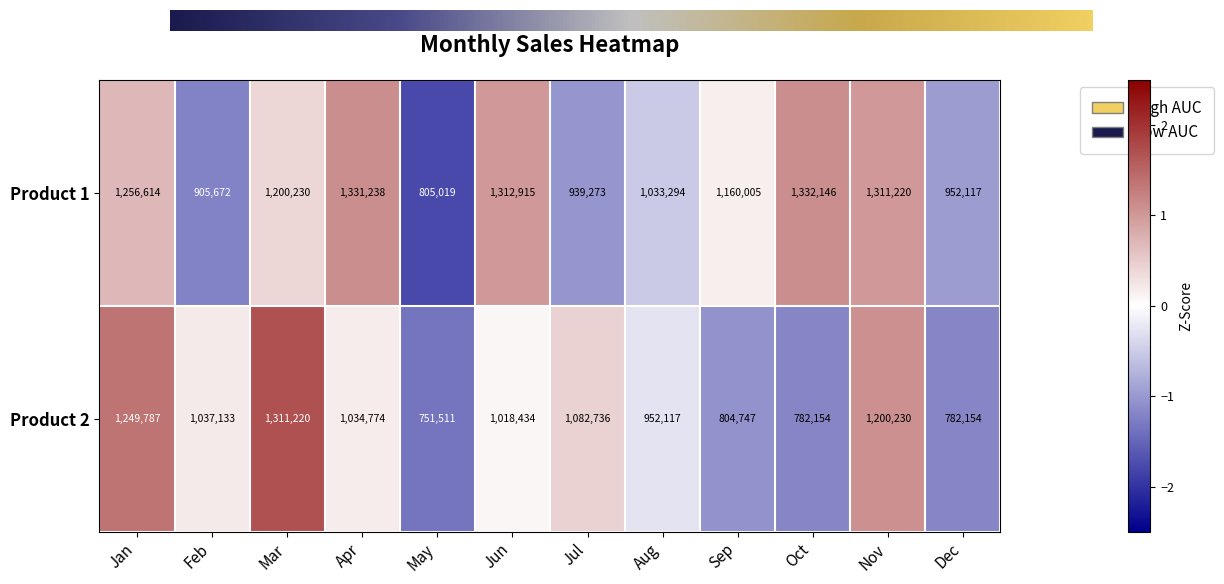

At which category does the chart reach its minimum across all series?

May